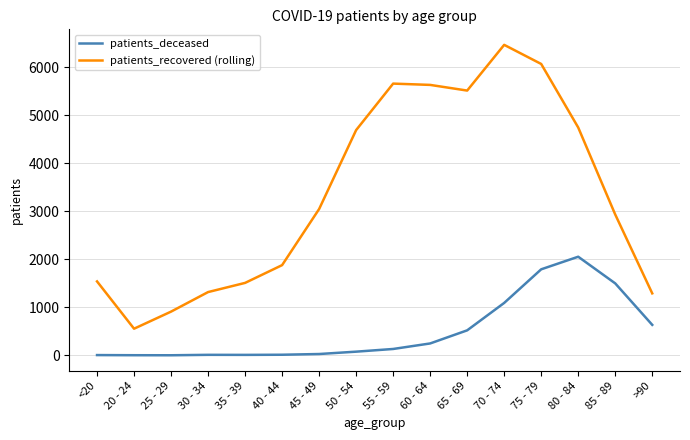

Which series changed the most between 25 - 29 and 85 - 89?

patients_recovered (rolling)